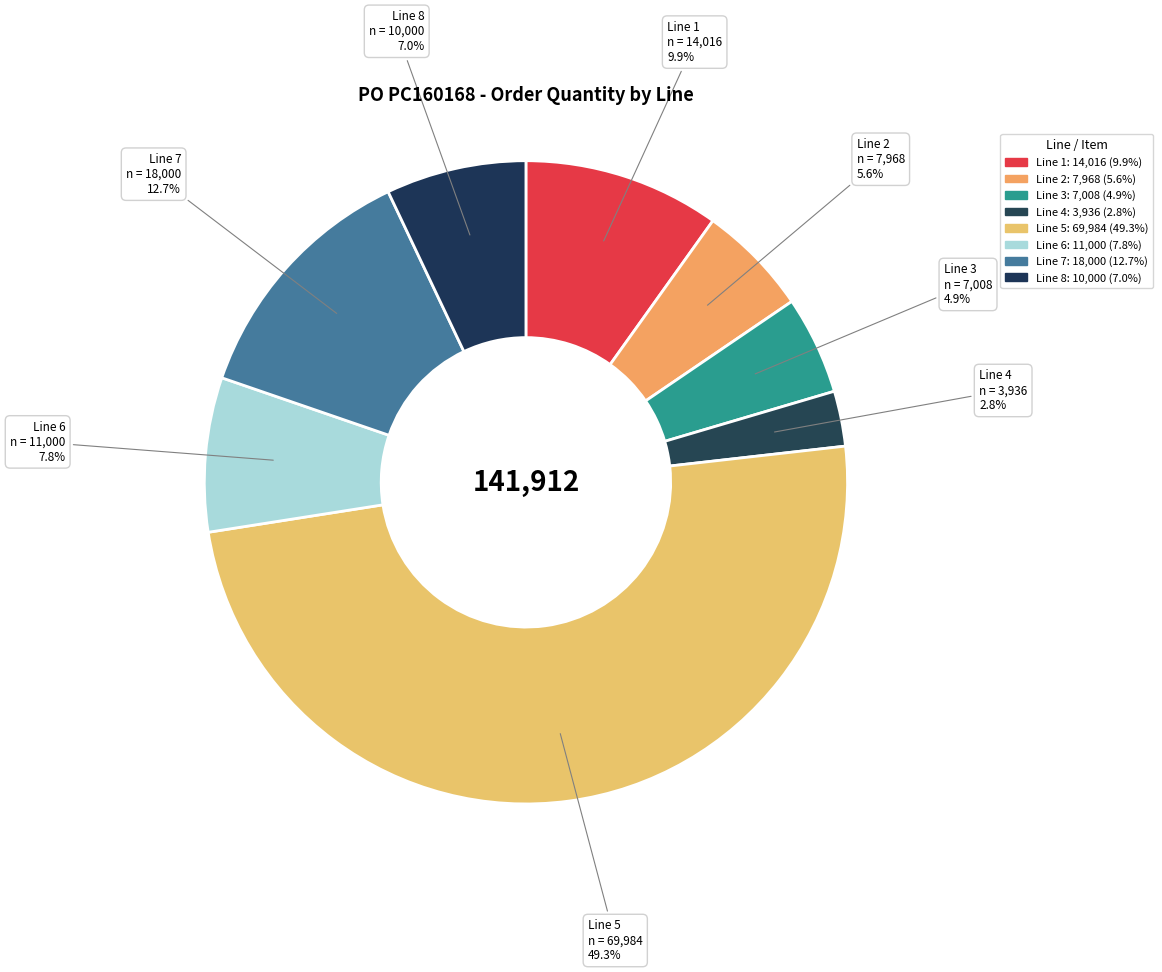

To the nearest percent, what is the average slice percentage?

12%